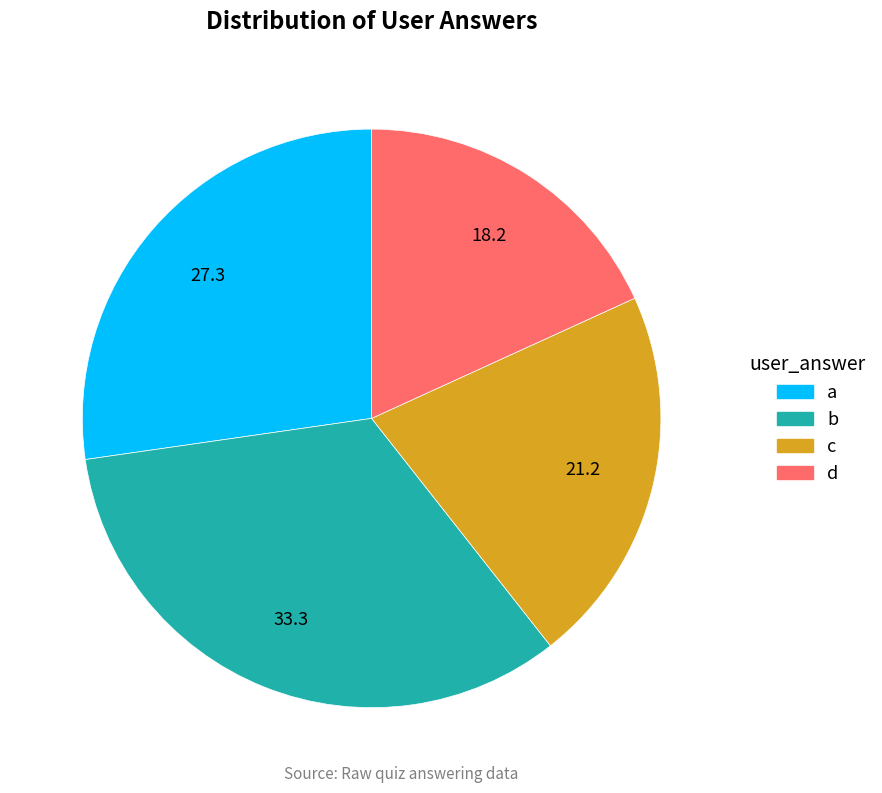

Does a account for over 50% of the chart?

No